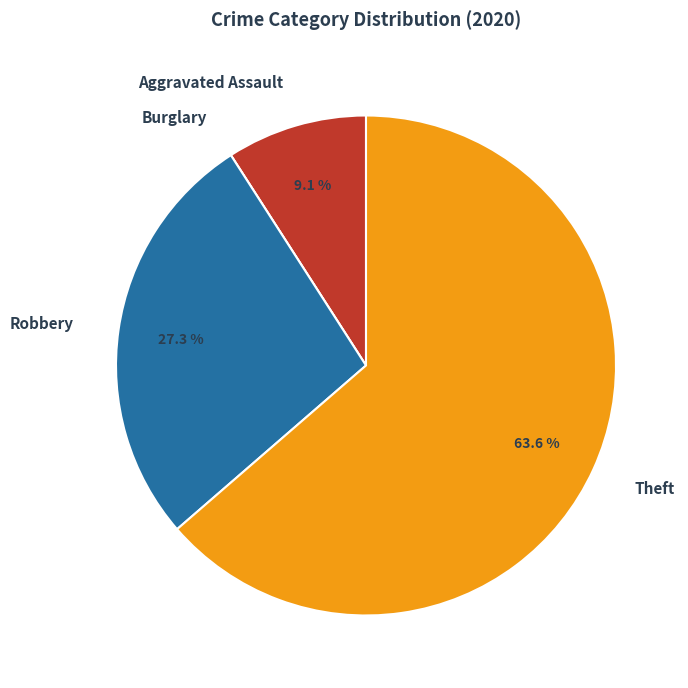

Which slice is the largest?

Theft